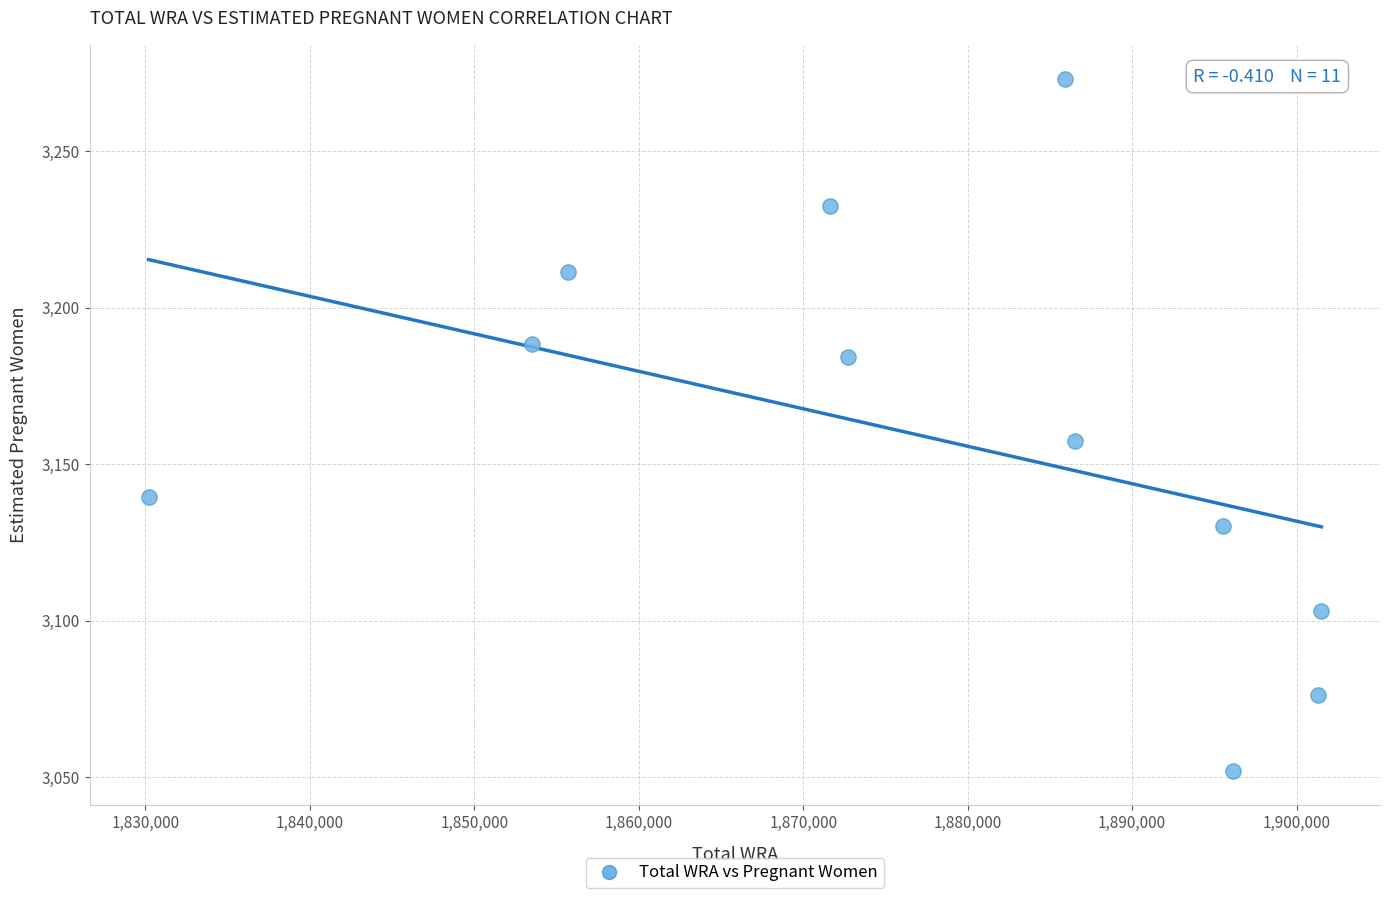

What is the average Y value?

3158.9